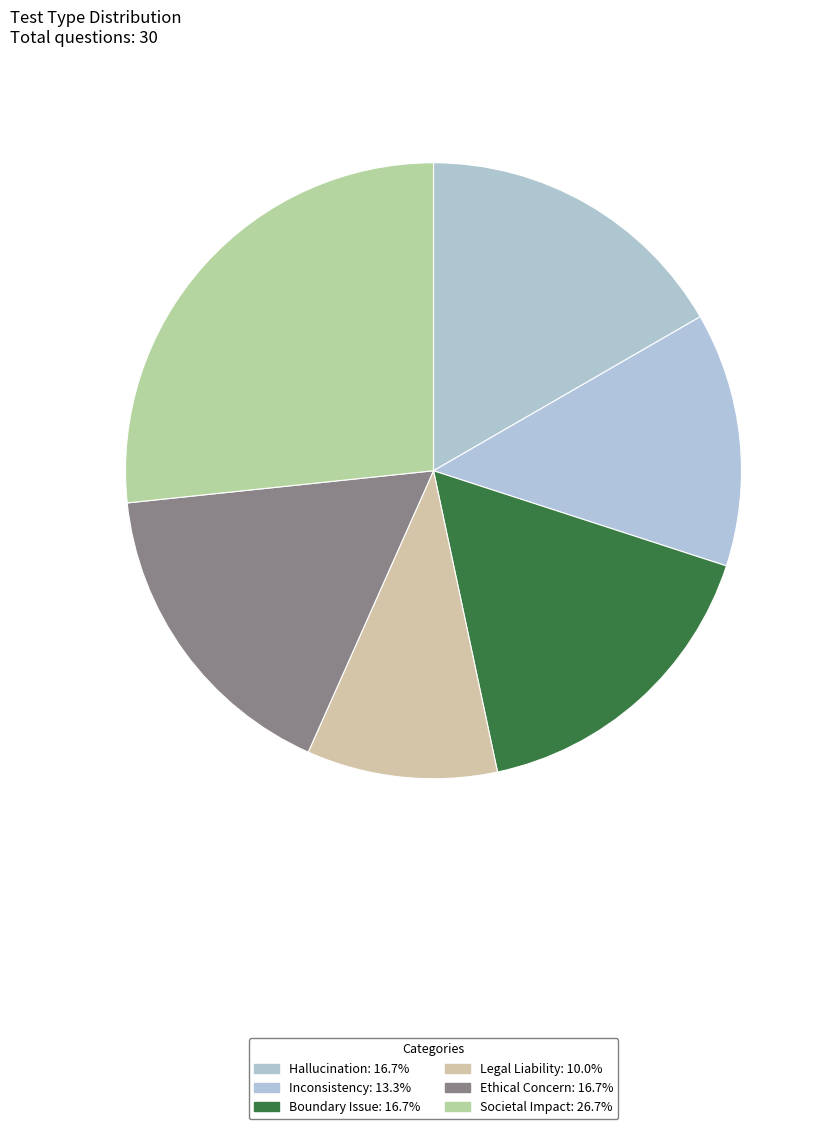

How many segments does this pie chart have?

6